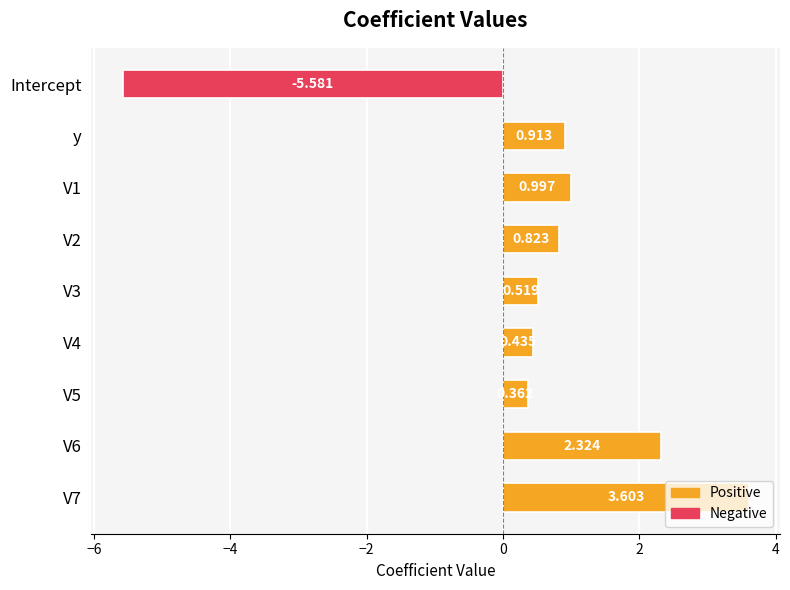

Where is the data nearest to the value 0?

V5